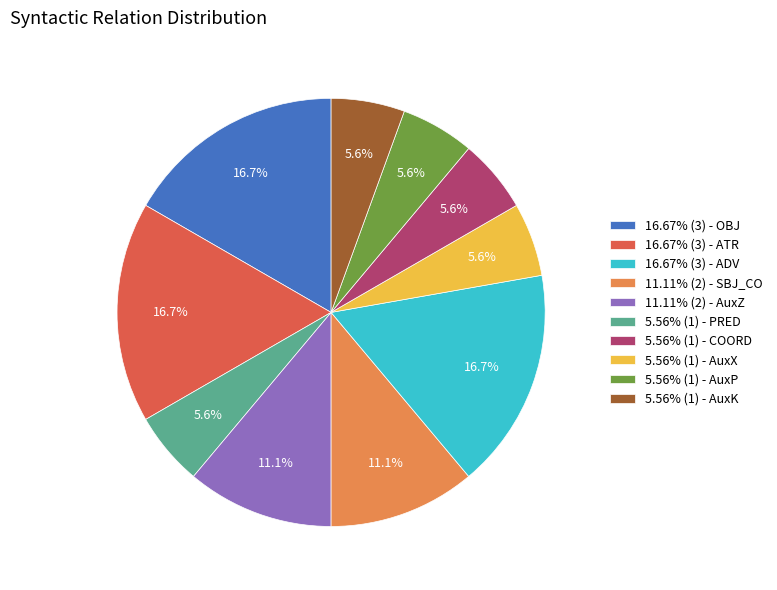

Approximately how many times larger is the value at 5.56% (1) - COORD compared to 5.56% (1) - AuxP?

1.0